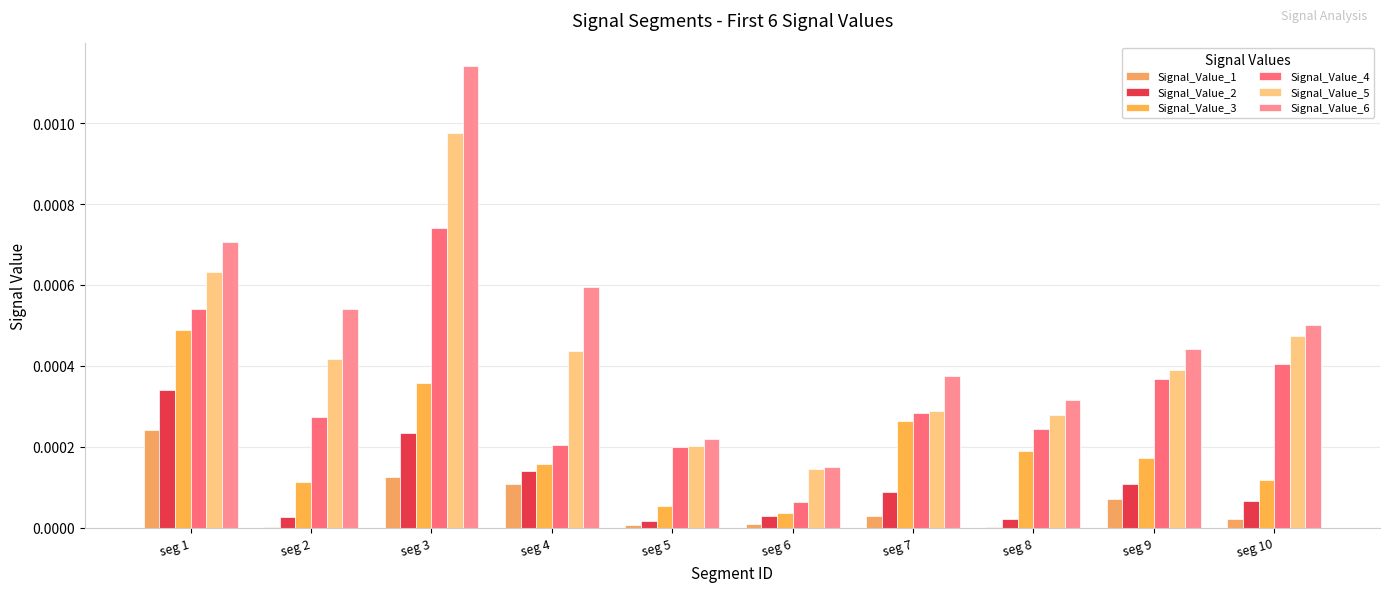

True or false: Signal_Value_6 has a value of 0.0 at seg 1.

True